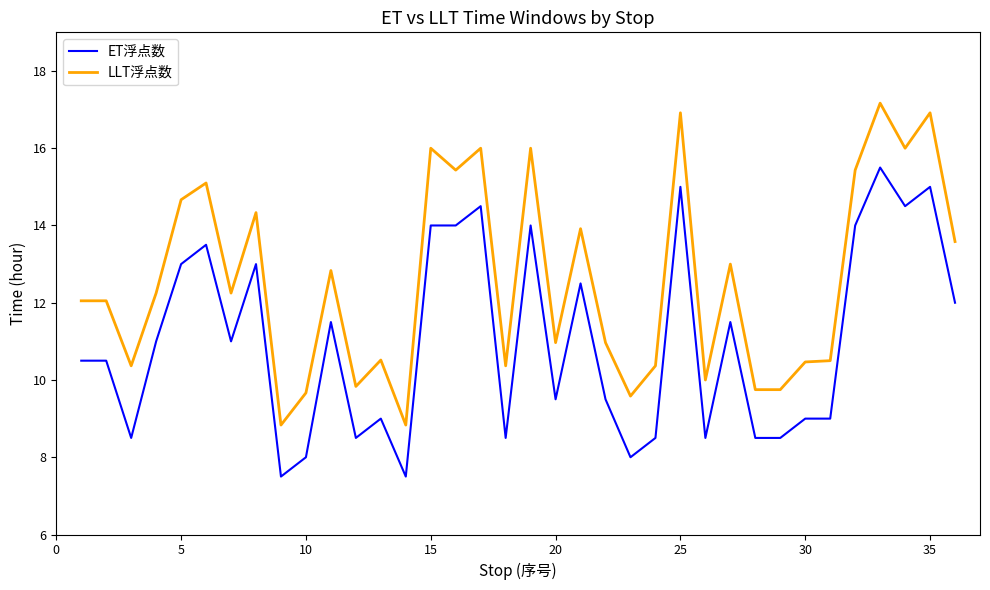

What is the difference between the maximum and minimum values in the LLT浮点数 series?

8.3